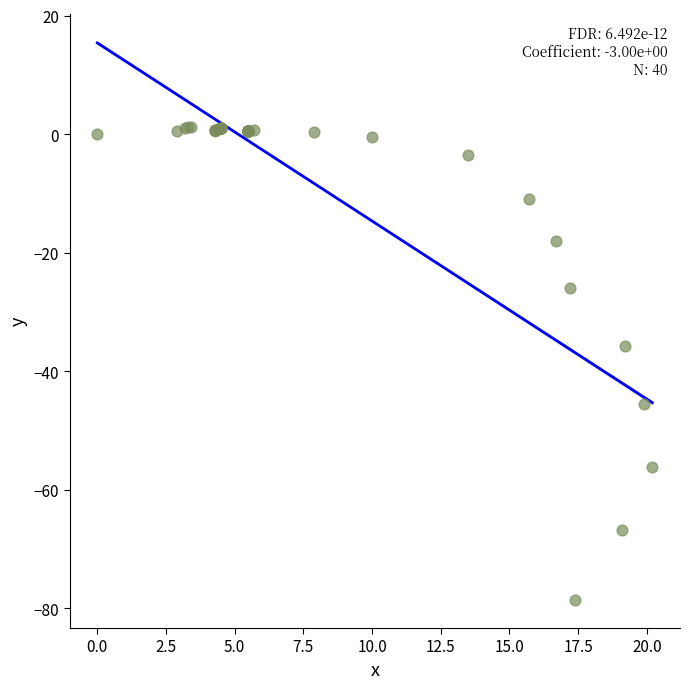

What Y value in the scatter plot is closest to -38?

-35.8